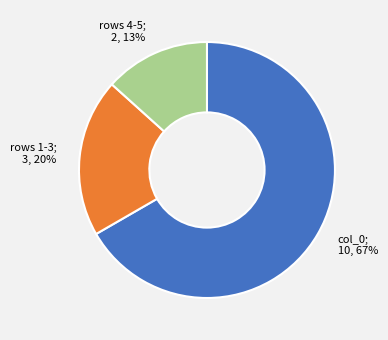

To the nearest percent, what is the average slice percentage?

33%